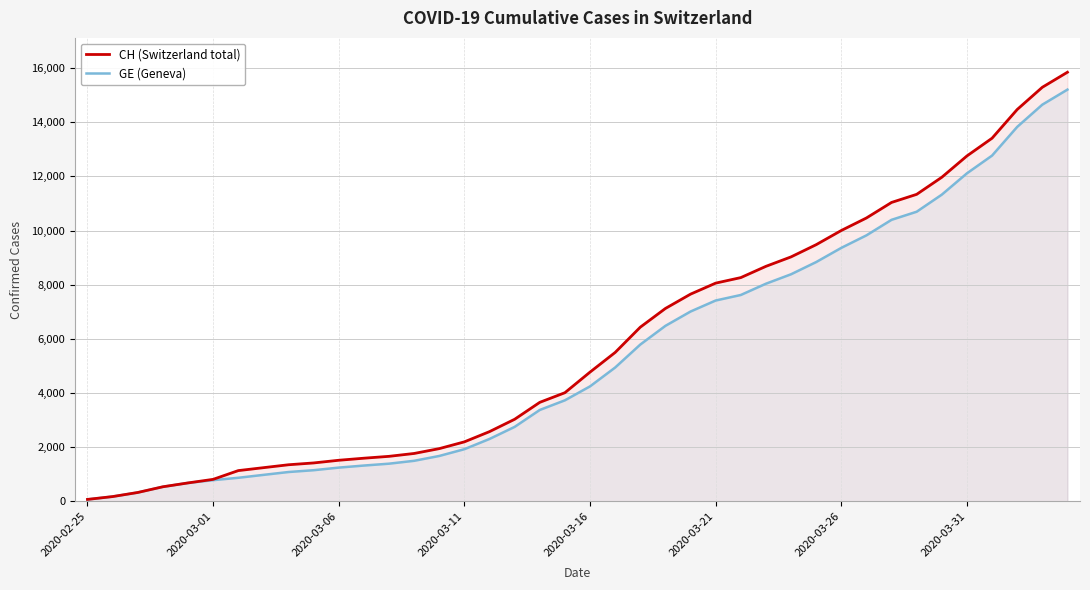

Reading right to left, list all the values displayed in this chart.

CH (Switzerland total): 15850	15294	14473	13413	12758	11971	11340	11041	10467	10005	9481	9030	8681	8265	8061	7654	7125	6434	5501	4775	4014	3658	3033	2577	2199	1949	1770	1664	1595	1519	1420	1353	1245	1137	814	682	540	329	178	73
GE (Geneva): 15208	14652	13831	12771	12116	11329	10698	10399	9825	9363	8839	8388	8039	7623	7419	7012	6483	5792	4944	4248	3733	3377	2752	2306	1928	1678	1499	1393	1324	1248	1152	1085	979	872	784	682	540	329	178	73